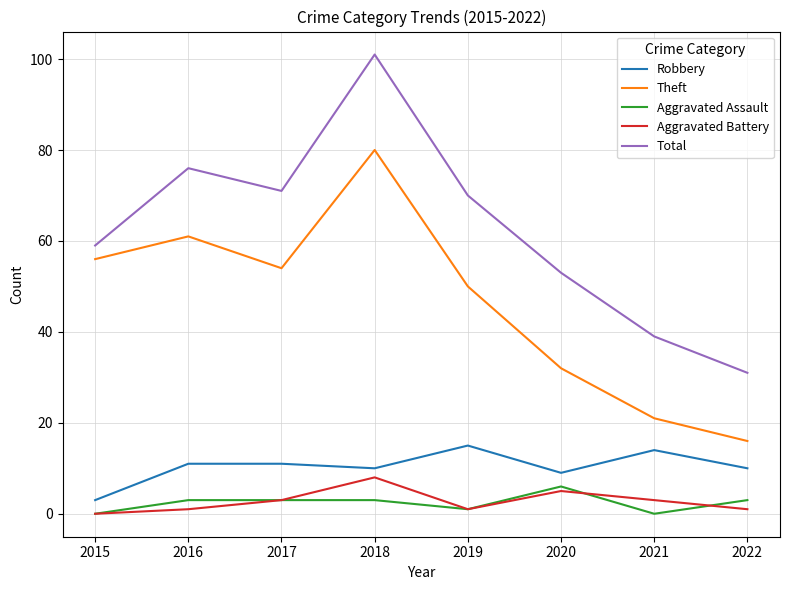

Between 2015 and 2016, which series saw the biggest shift?

Total